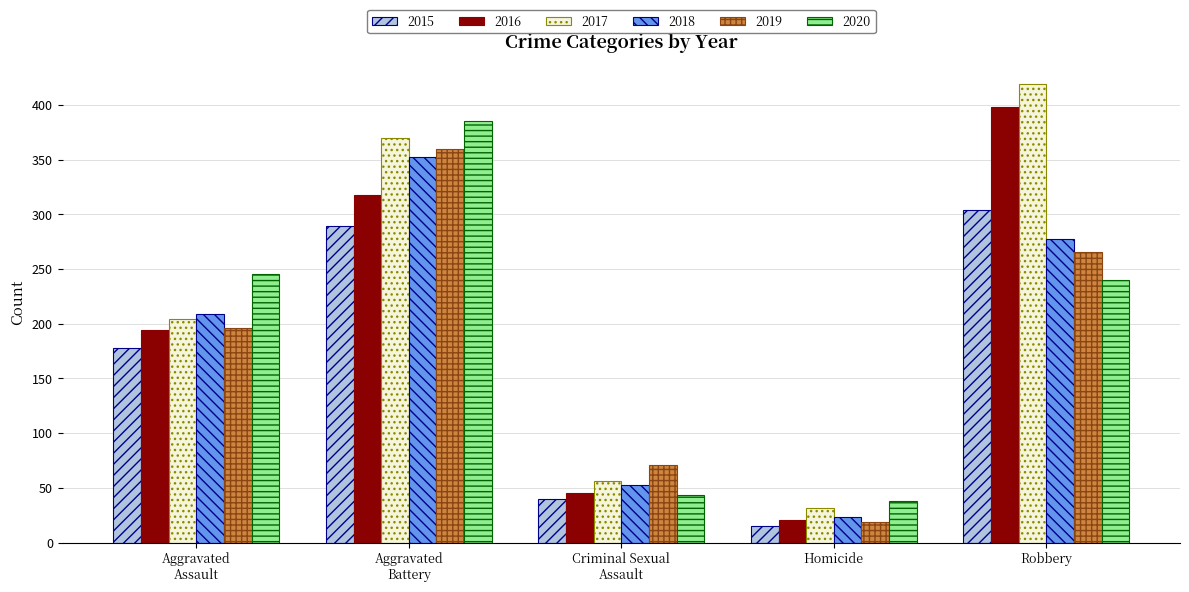

What is the difference between the maximum and minimum values in the 2015 series?

289